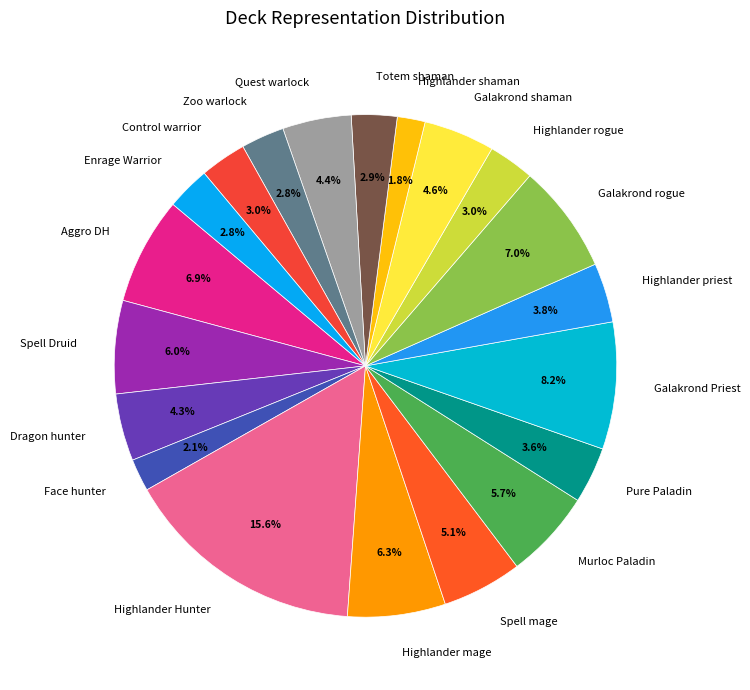

Is there a majority slice in this chart?

No